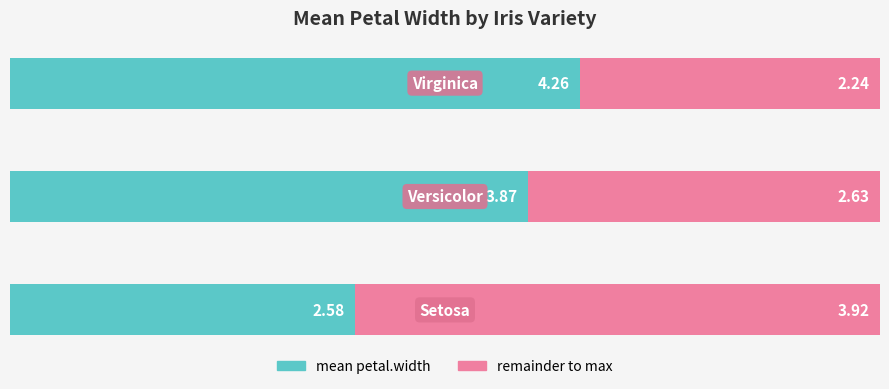

What is the difference between the maximum and second lowest values in the mean petal.width series?

0.4